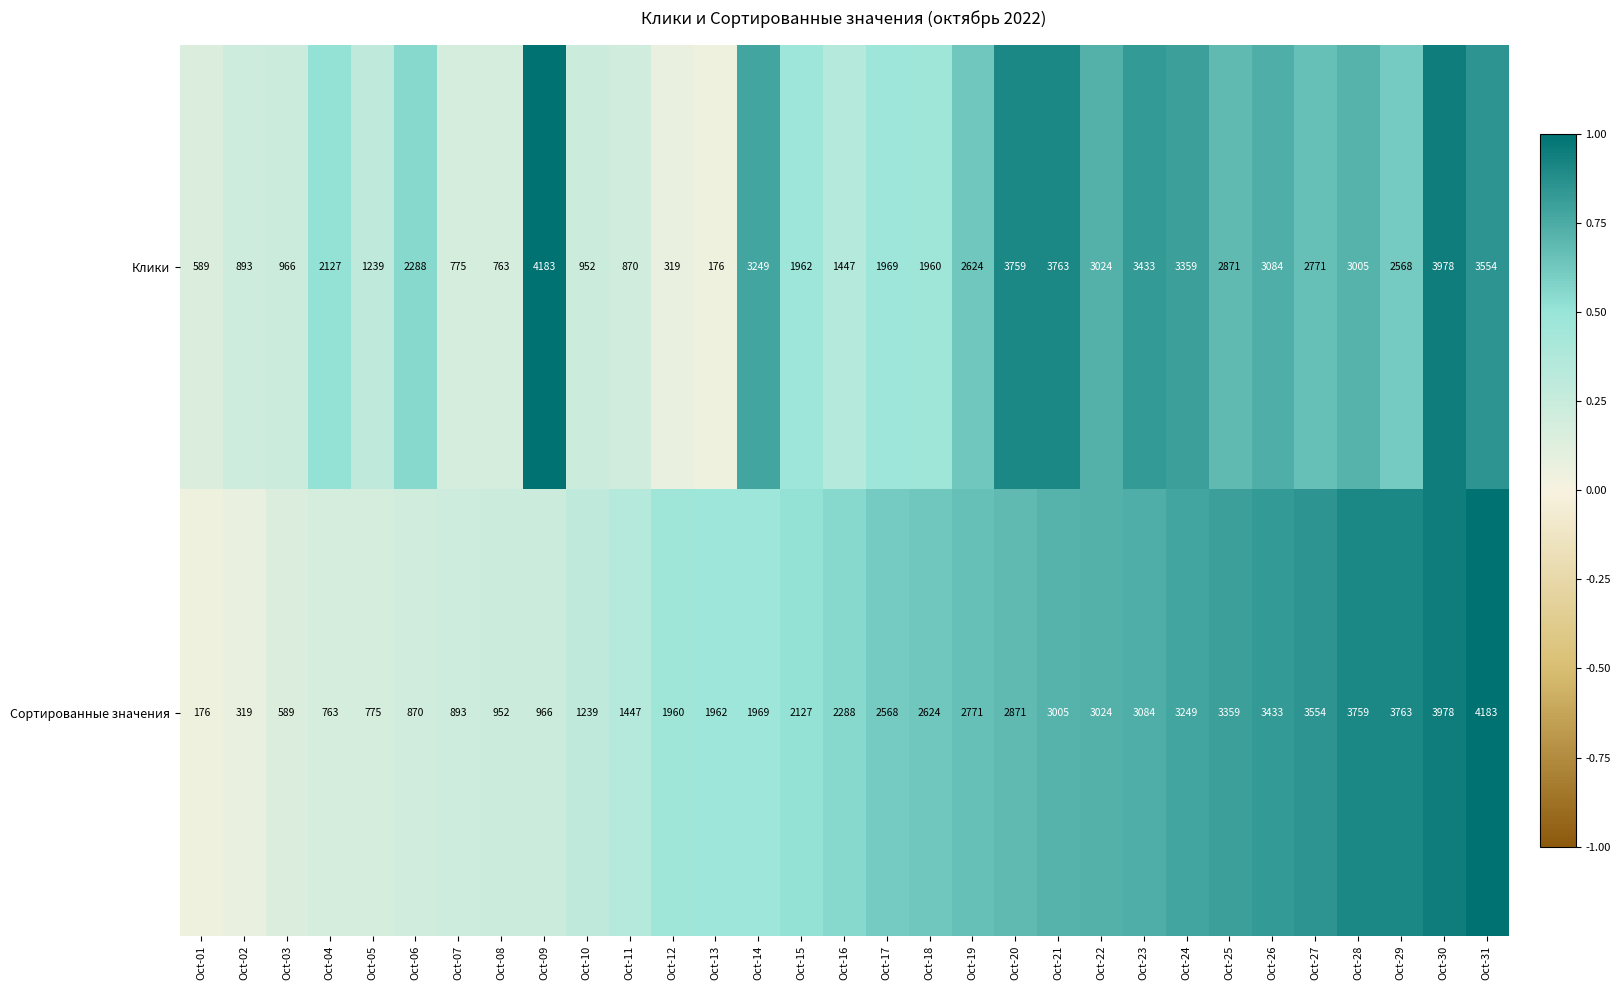

What is the difference between the maximum and minimum values in the Сортированные значения series?

4007